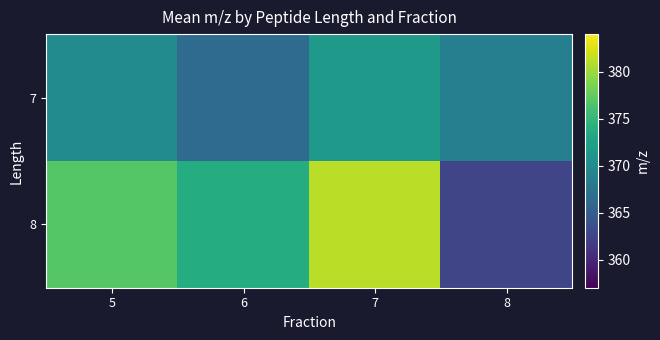

Which series has the largest total across all categories?

8